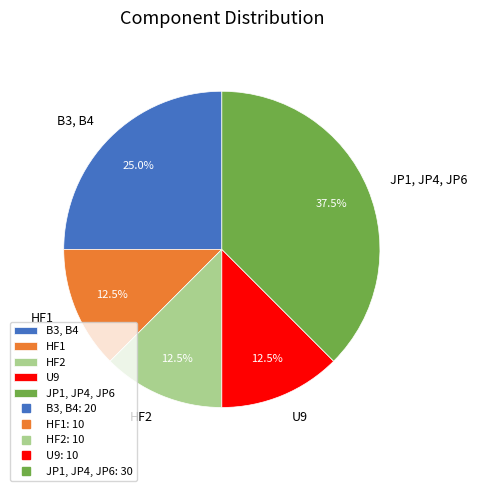

Does any single category account for the majority?

No